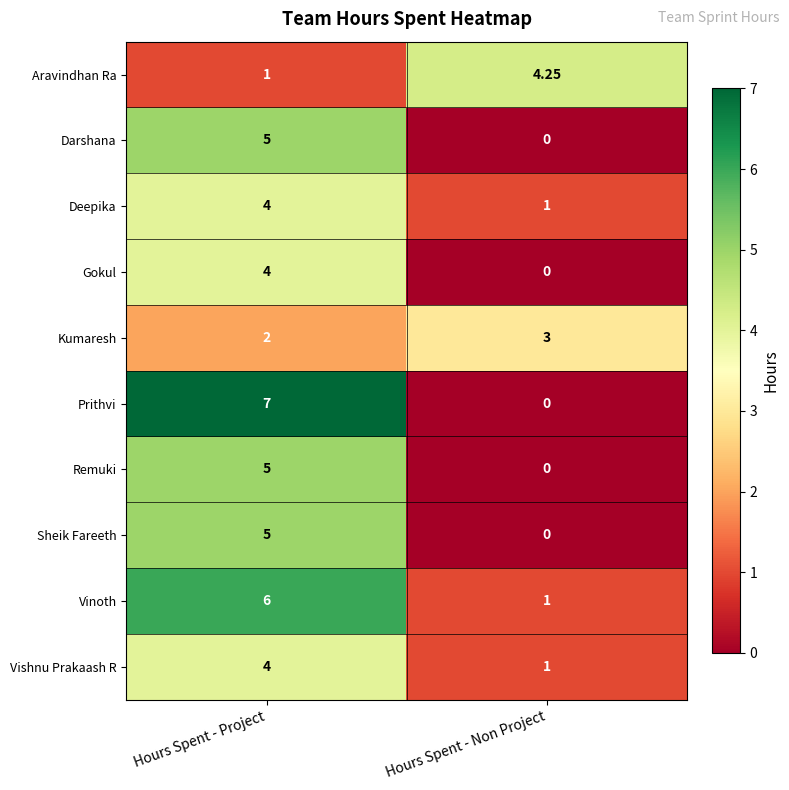

At which category is the sum across all series the highest?

Hours Spent - Project